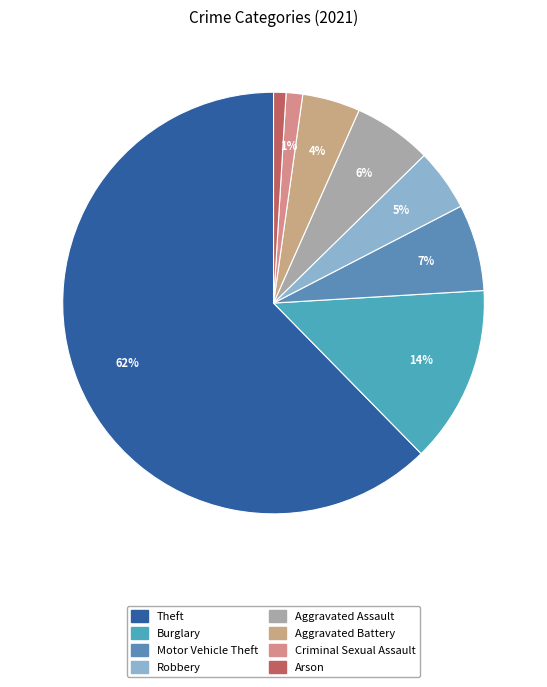

How many segments does this pie chart have?

8